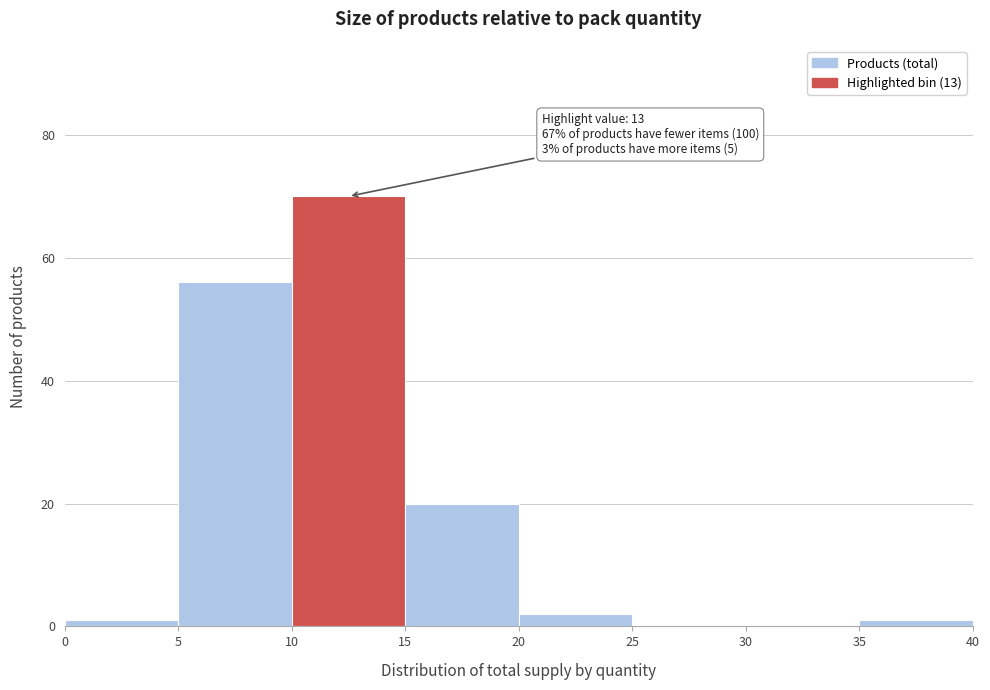

Which range on the x-axis has the tallest bar?

10 to 15